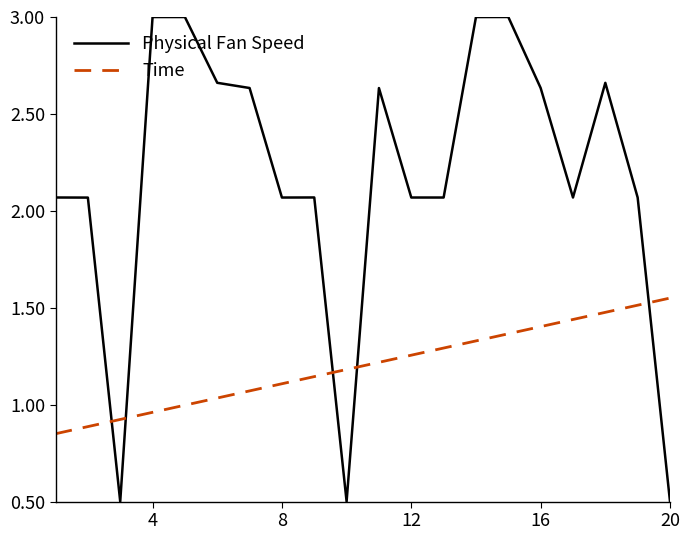

Which series has the largest range (max minus min)?

Physical Fan Speed